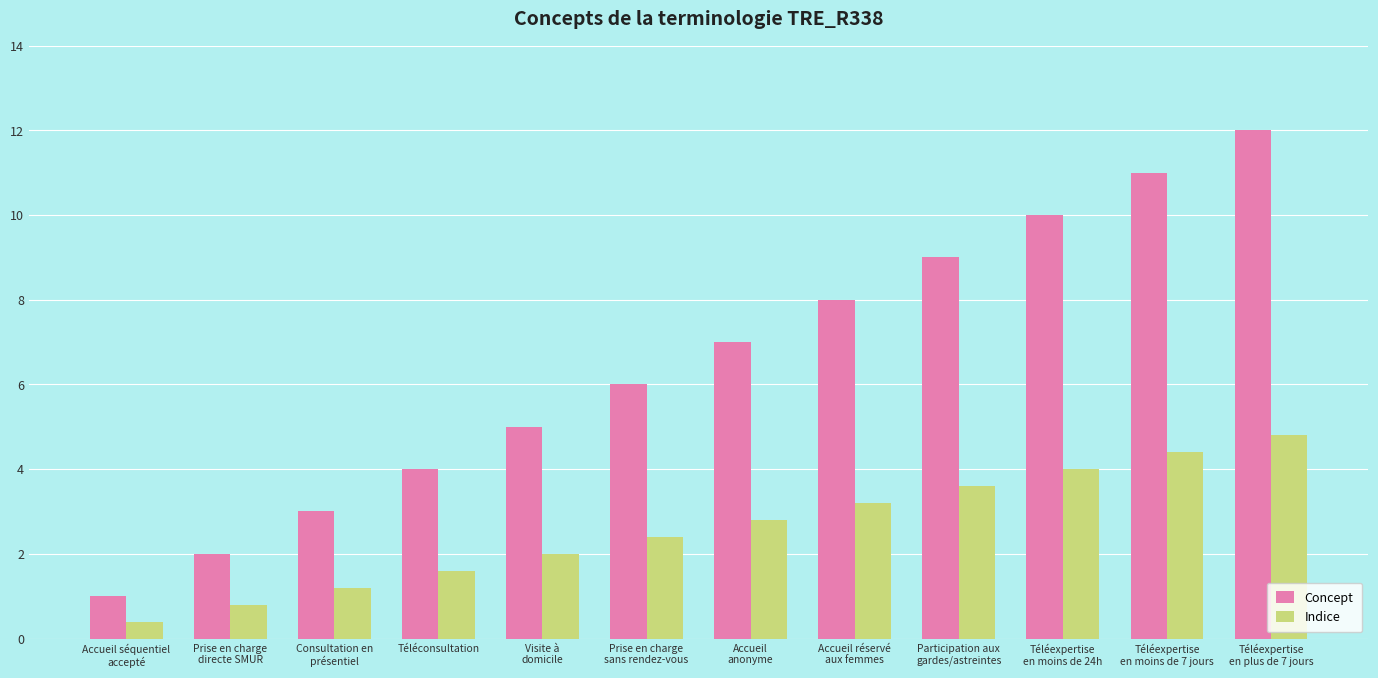

Count the number of categories in the chart.

12